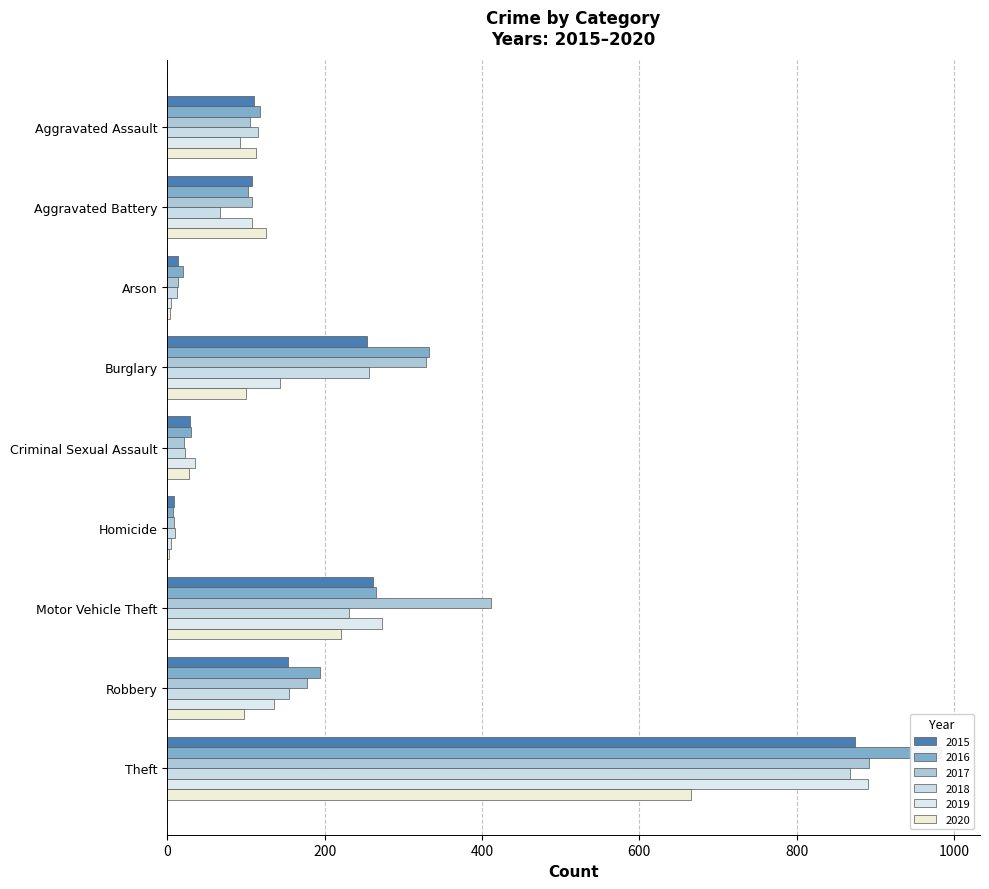

At how many categories does at least one series exceed 70?

6